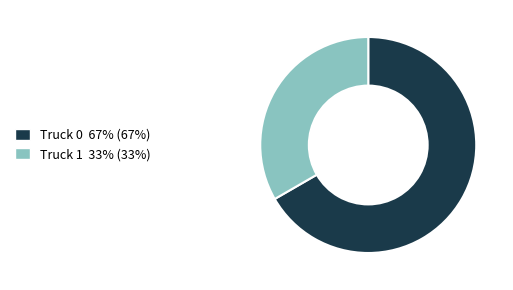

Rank the categories by value from highest to lowest.

Truck 0, Truck 1